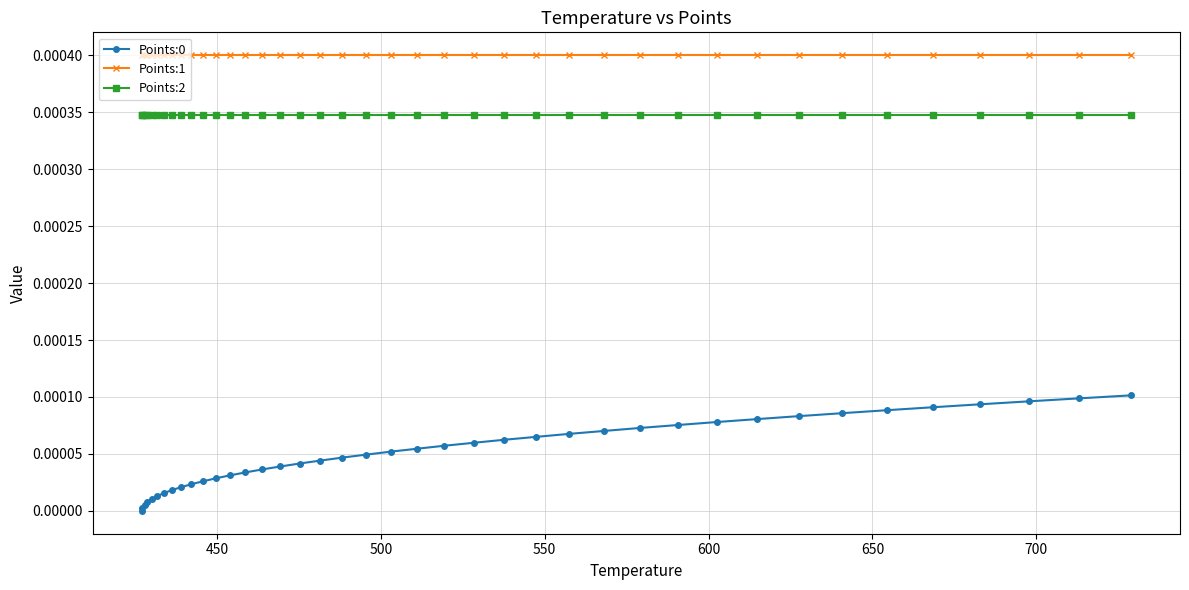

True or false: Points:0 and Points:2 intersect in this chart.

False